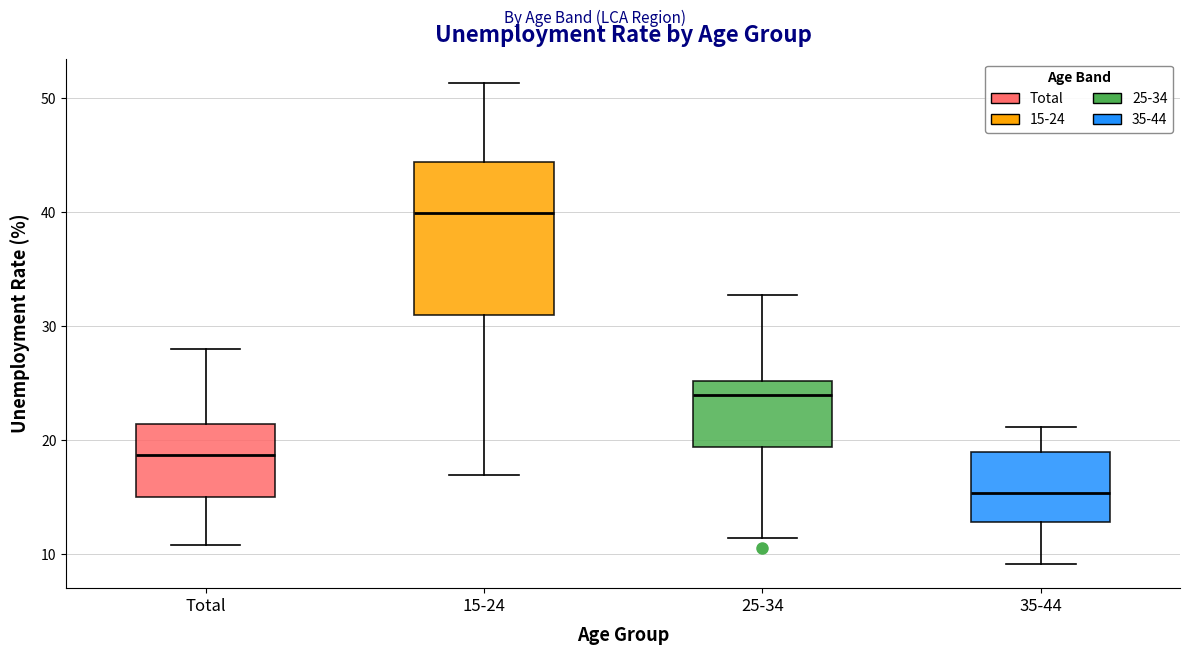

Where is the lower edge of the box for 25-34 on the y-axis? The values are not printed on the chart, so give them approximately, as read against the axis.

19